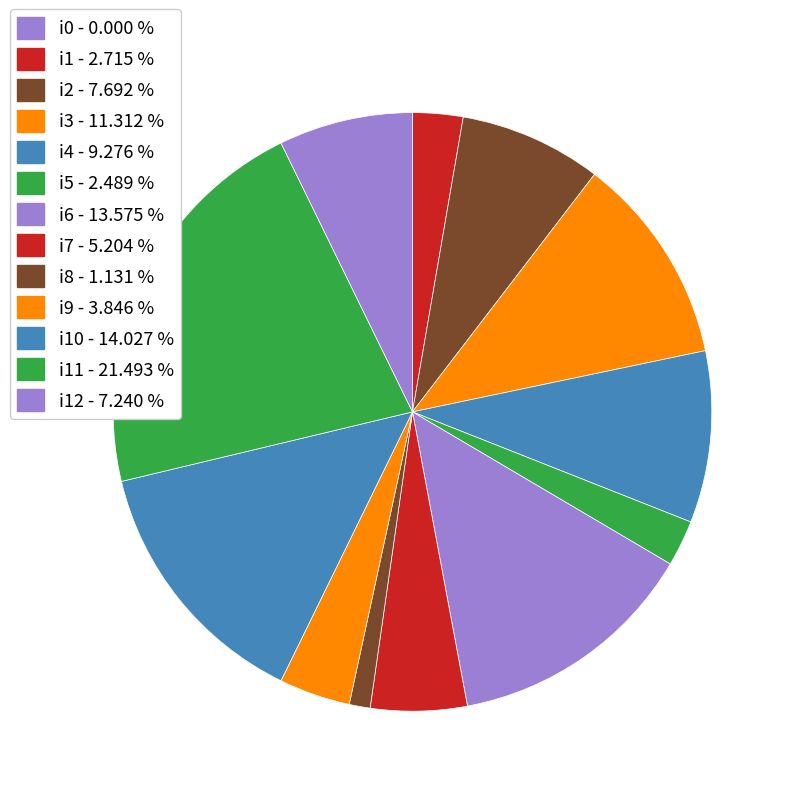

Count the number of slices in the pie.

13